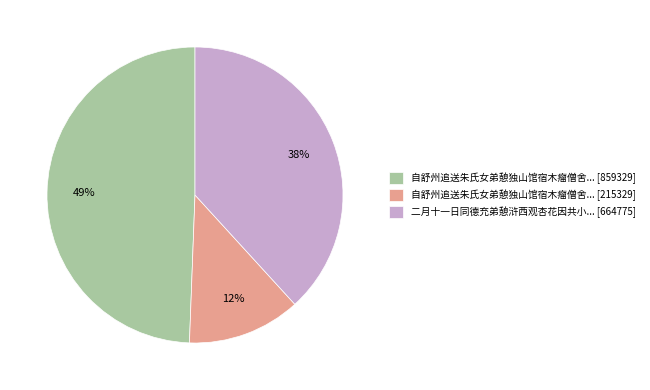

To the nearest percent, what is the average slice percentage?

33%